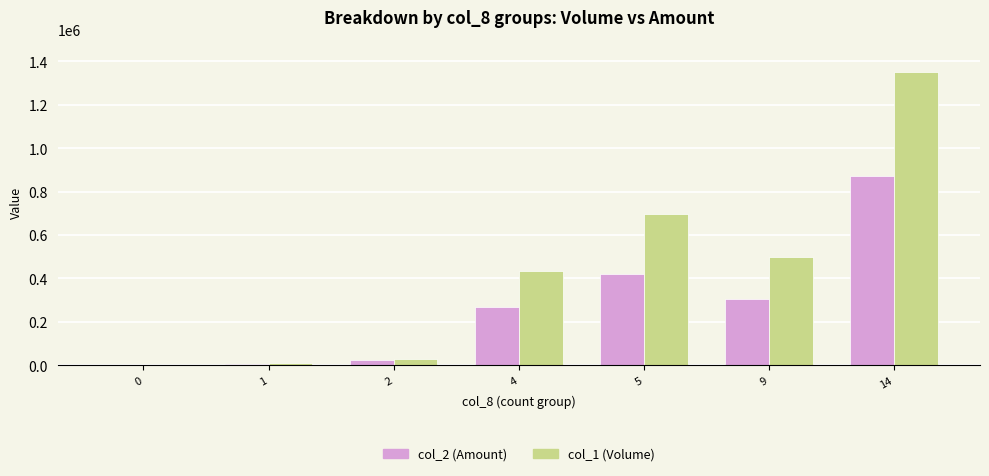

Is it true that col_1 (Volume) equals 434000 at 4?

True